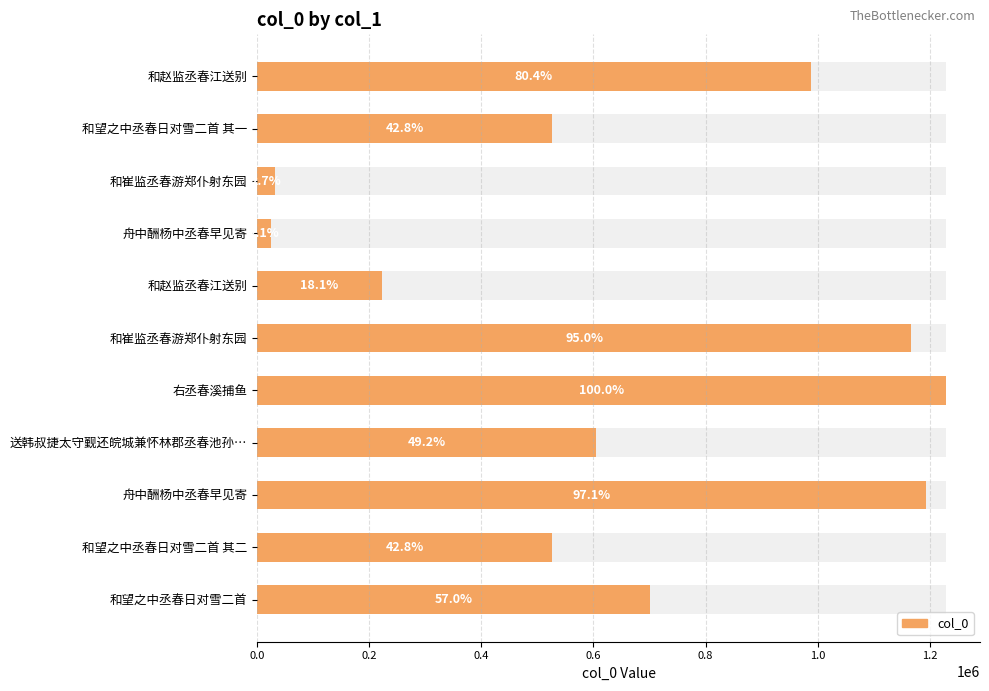

What is the difference between the maximum and second lowest values?

1195683